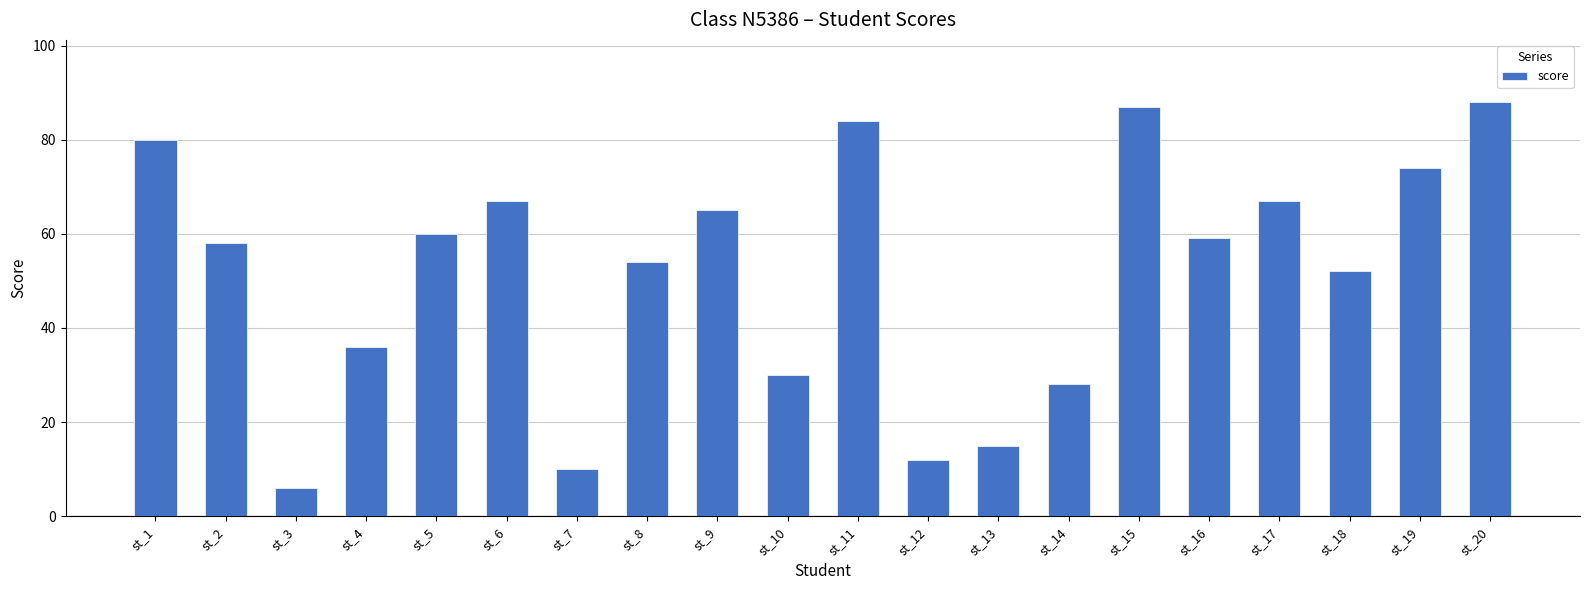

What is the value of the 9th bar from the left?

65